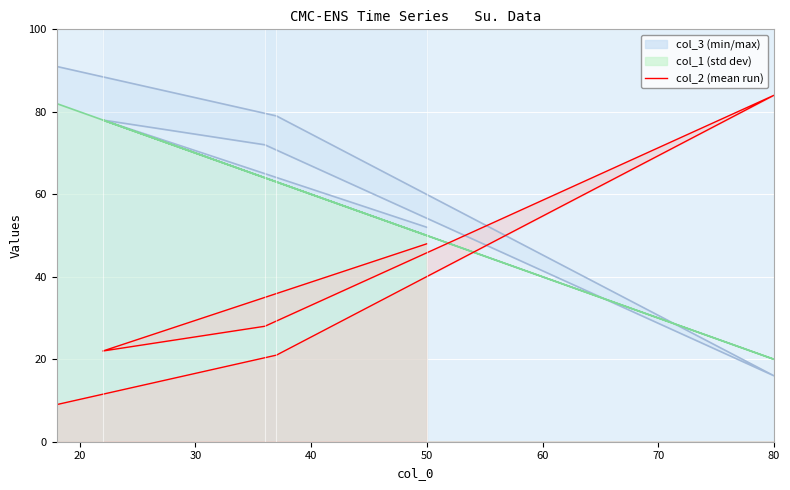

List the series in order of their overall mean, lowest first.

col_2, col_1, col_3